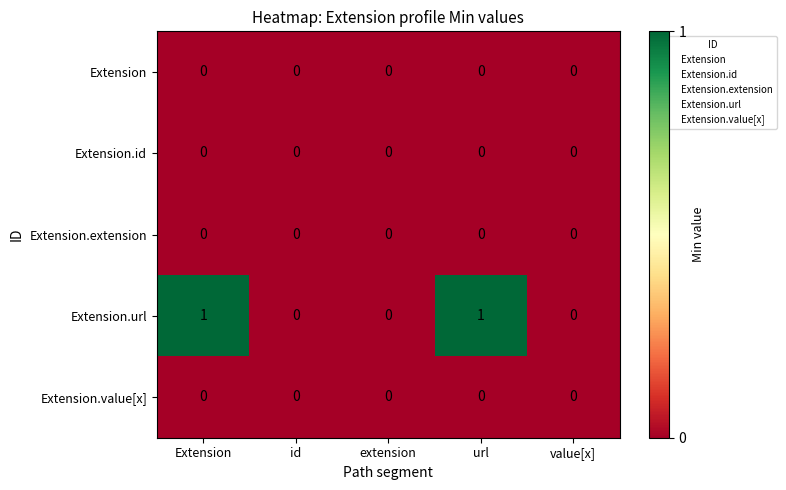

Which series has the largest range (max minus min)?

Extension.url